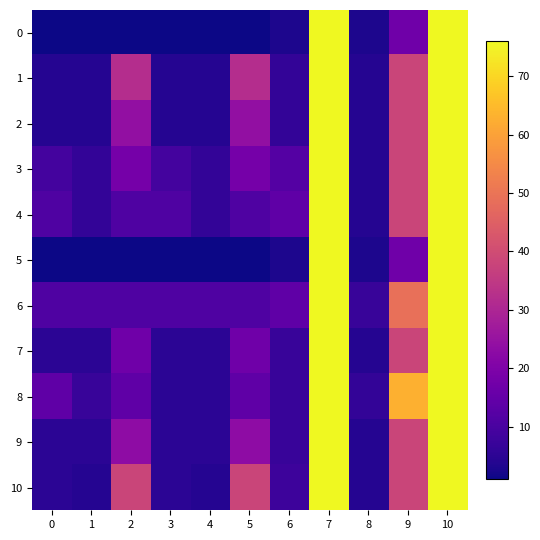

How many categories are shown in the chart?

11